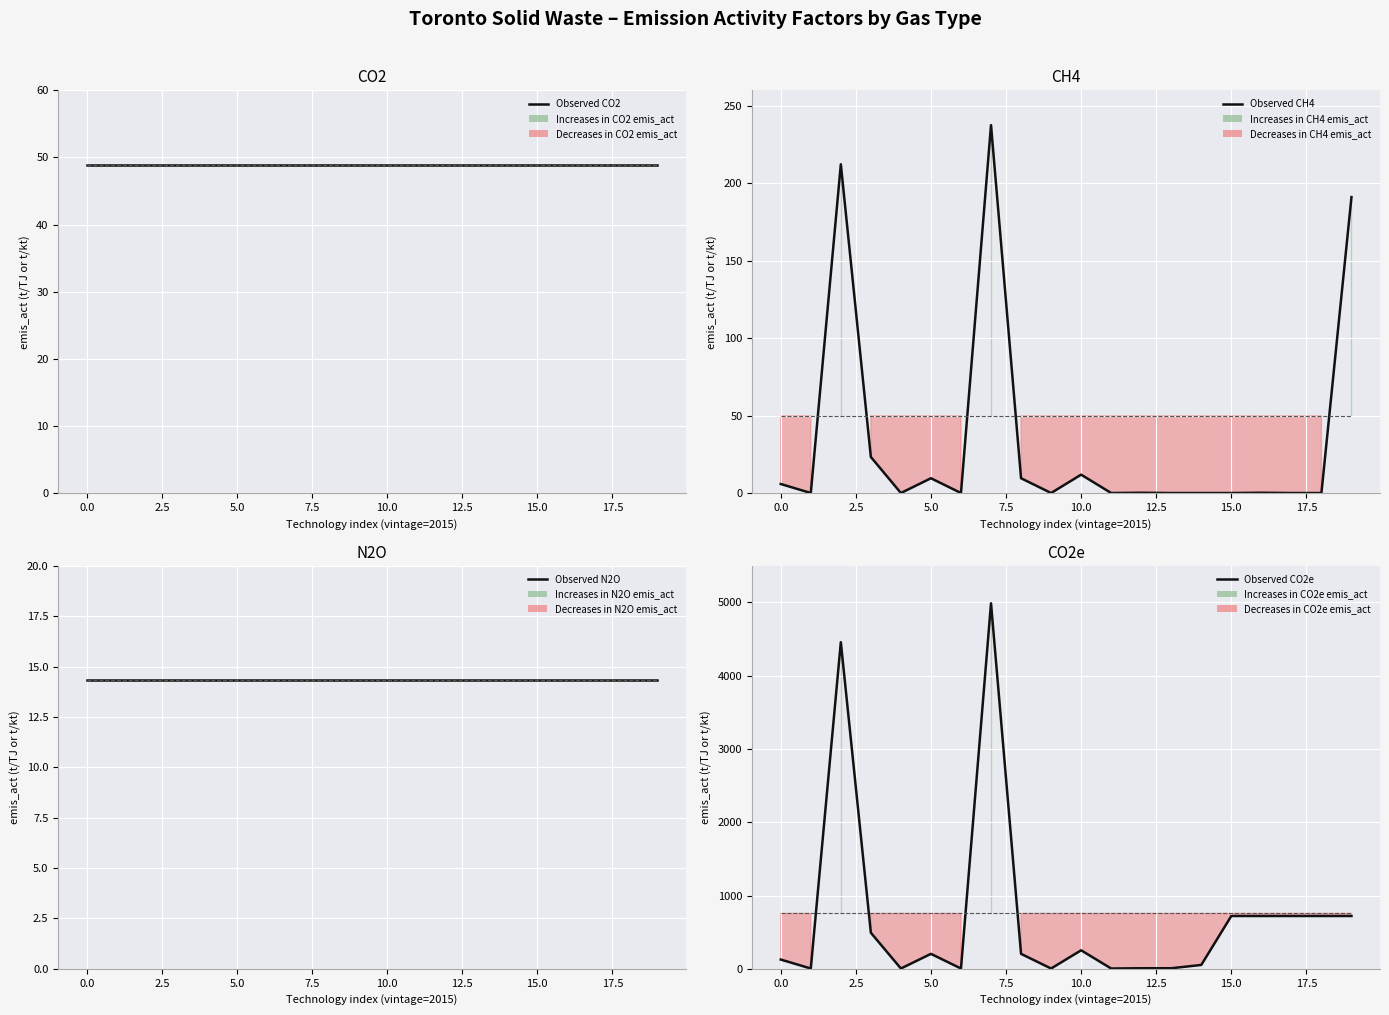

The Mean reference level series shows 755.9 at 10. True or false?

True